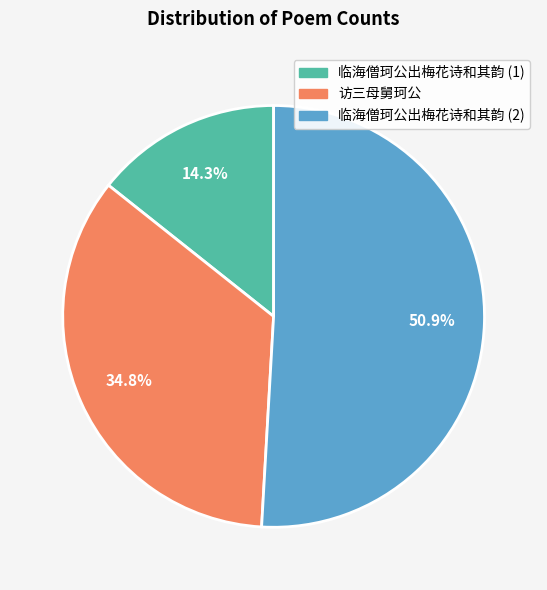

Is there a majority slice in this chart?

Yes